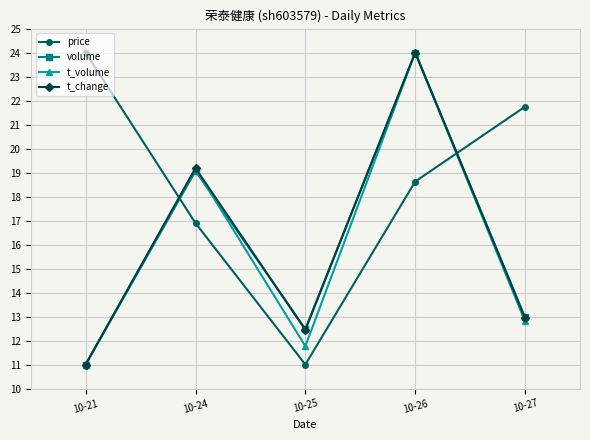

What is the total value across all series at 10-26?

90.6